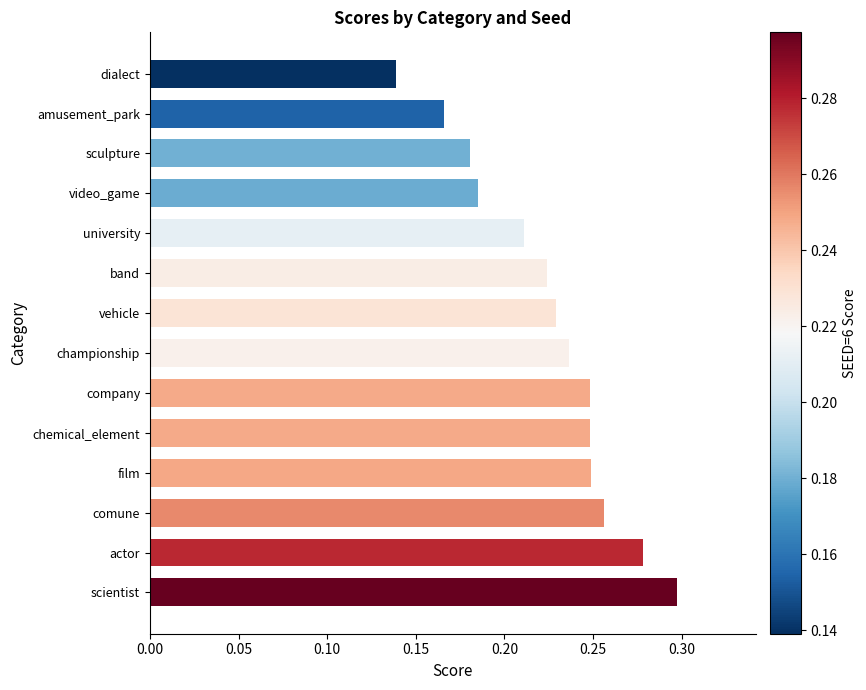

Is it true that the value at comune is 0.4?

False